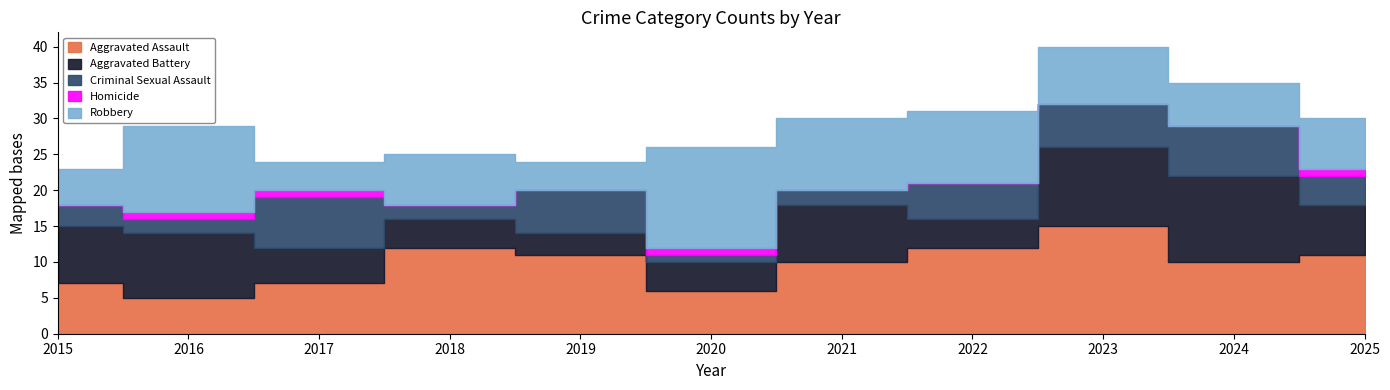

How many categories are shown in the chart?

11